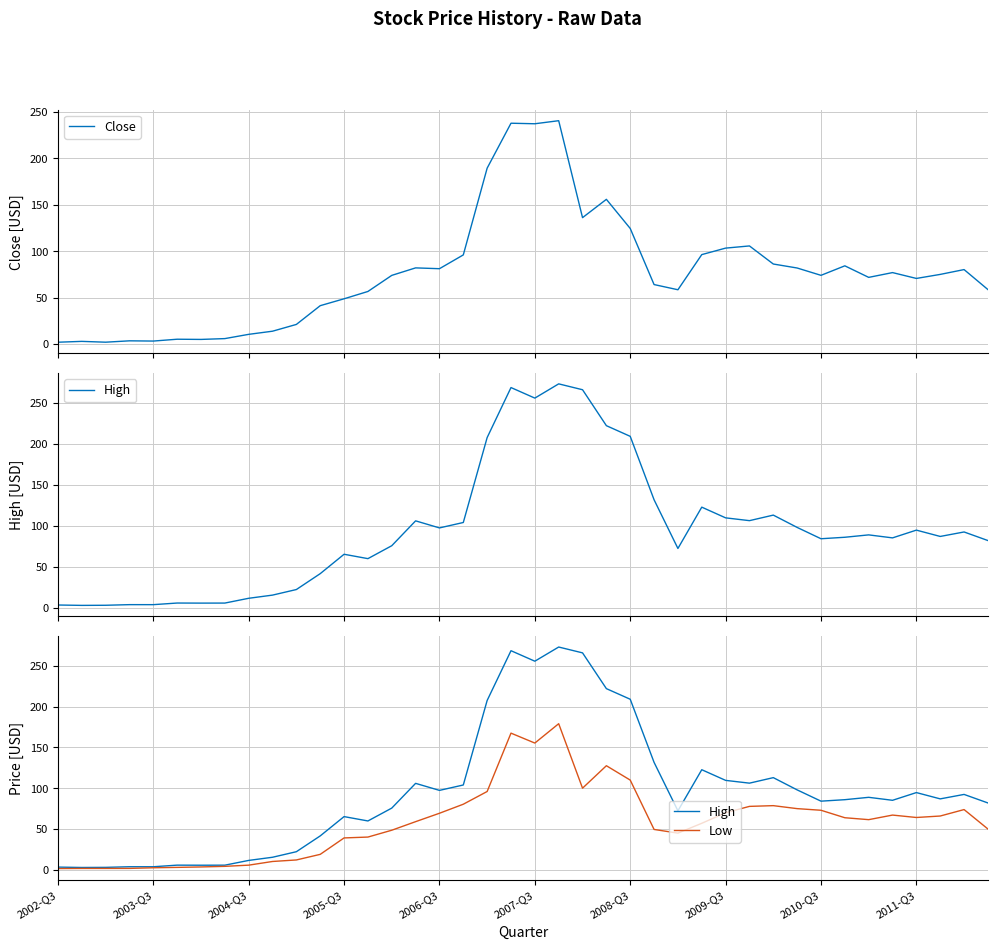

In Close, how many points are higher than both neighbors (excluding endpoints)?

11